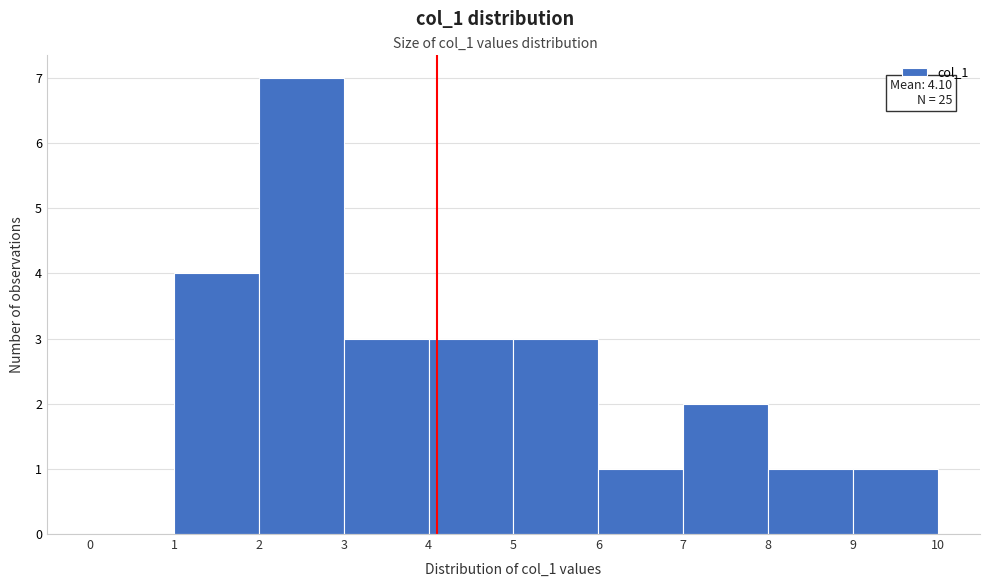

Which range on the x-axis has the tallest bar?

2 to 3